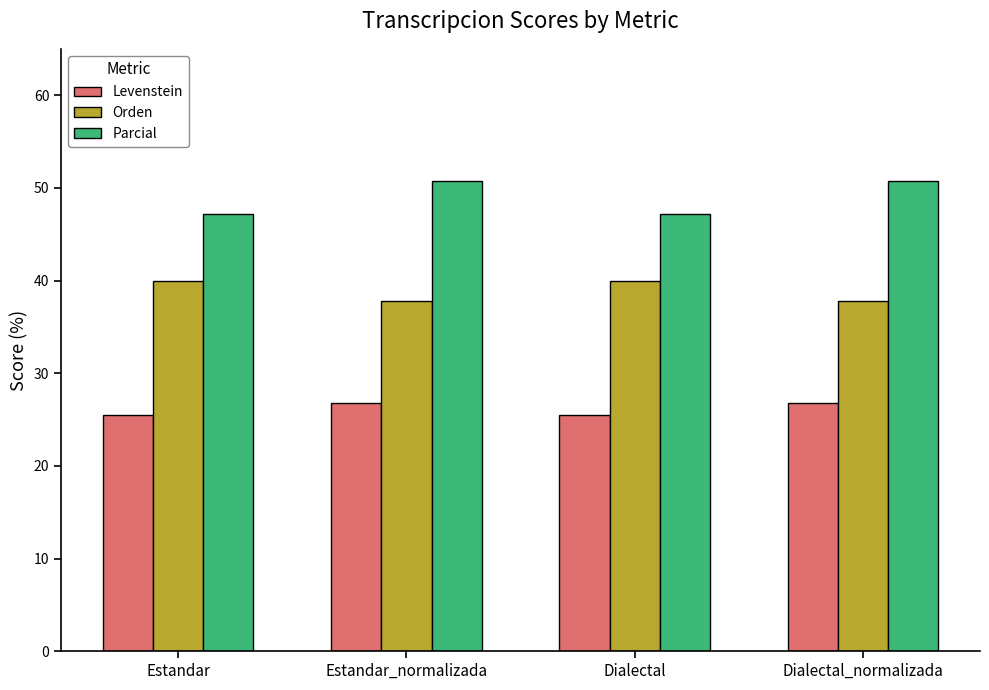

Which series changed the most between Estandar and Estandar_normalizada?

Parcial